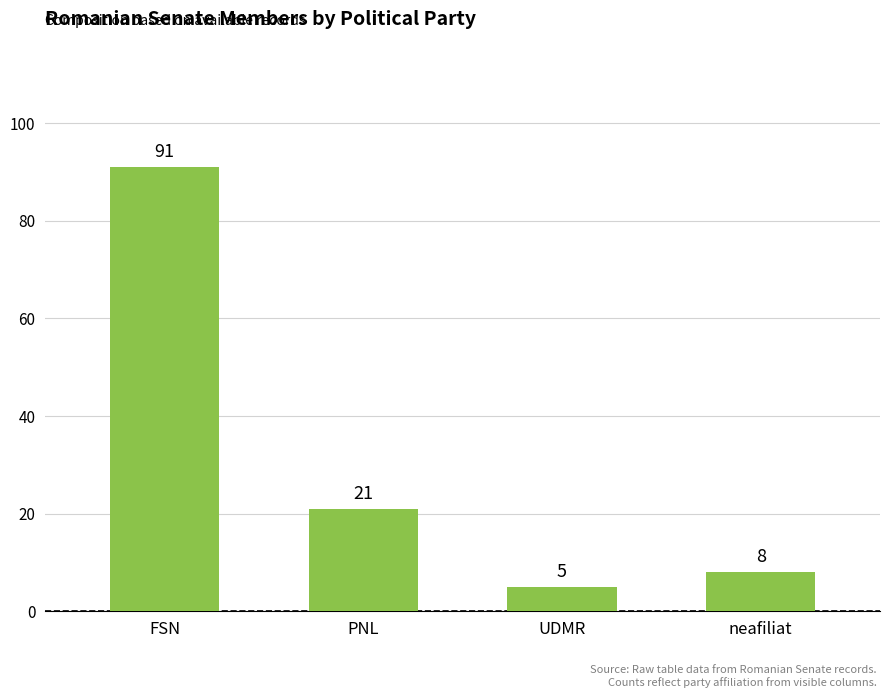

Reading left to right, extract all data points from this chart.

91	21	5	8